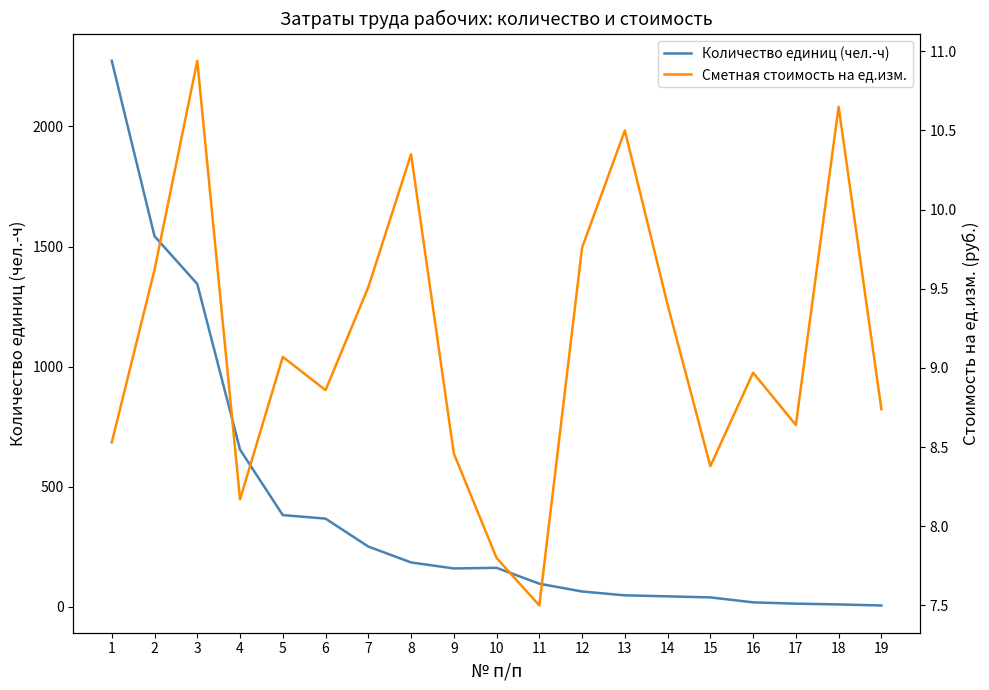

Is it true that Сметная стоимость на ед.изм. equals 4.4 at 13?

False